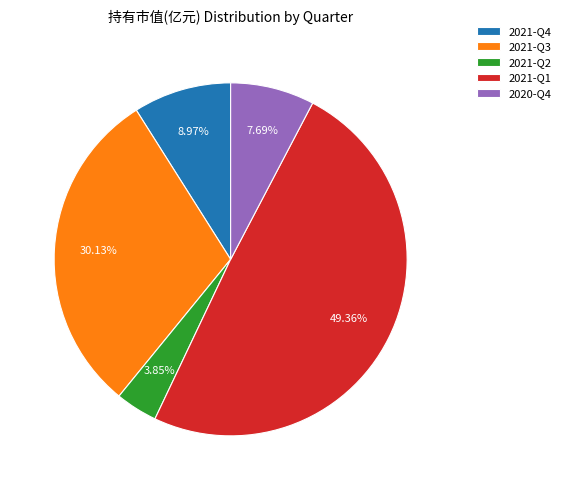

Does any single category account for the majority?

No